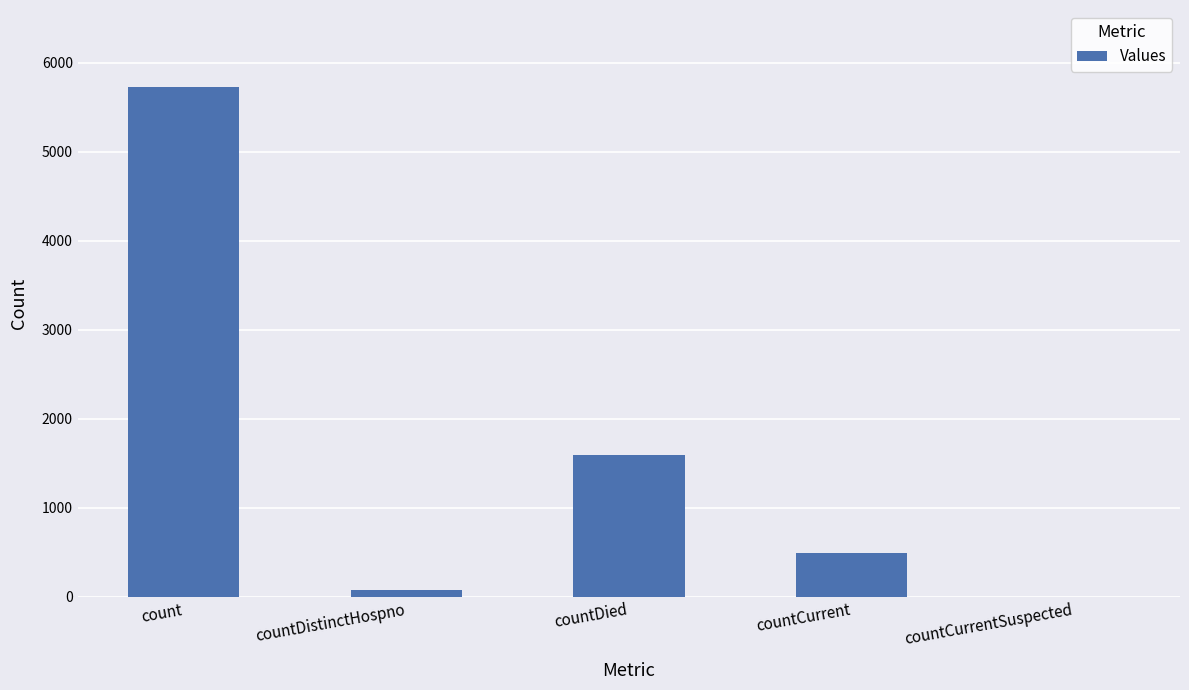

Reading right to left, extract all data points from this chart.

0	494	1600	75	5733